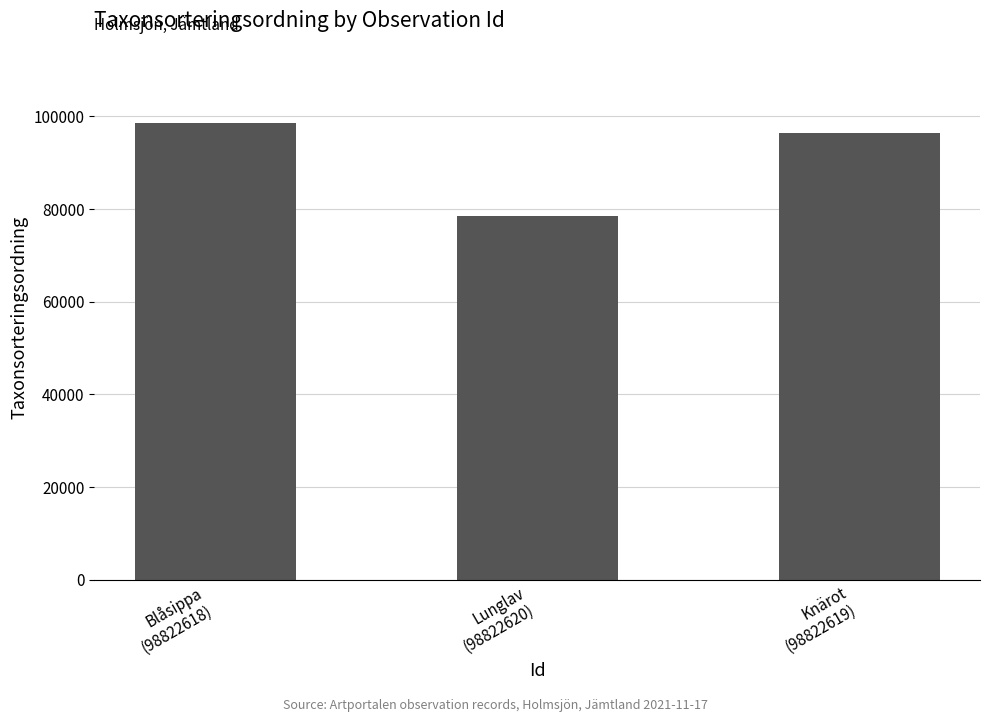

Approximately how many times larger is the value at Blåsippa
(98822618) compared to Lunglav
(98822620)?

1.3